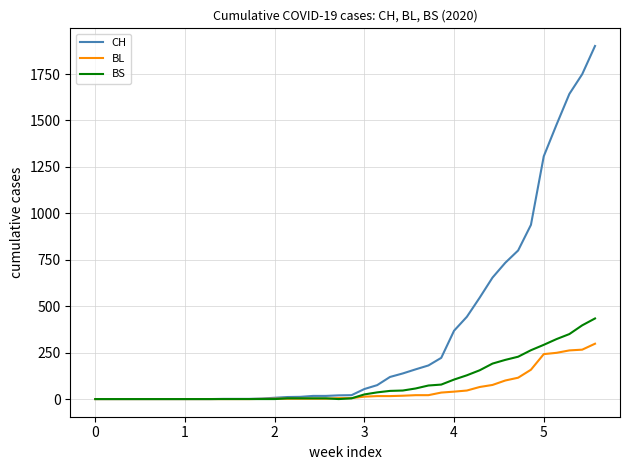

Which series has the widest spread of values?

CH